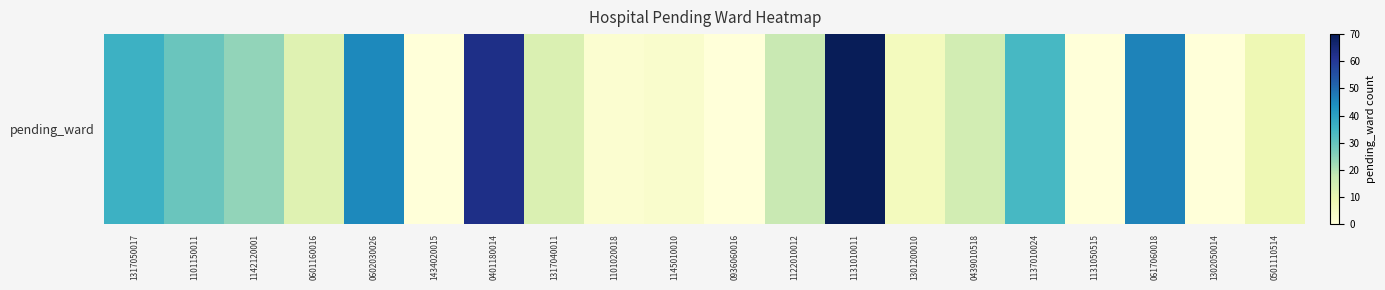

Reading right to left, transcribe all the data shown in this chart.

0501110514=8	1302050014=0	0617060018=46	1131050515=0	1137010024=34	0439010518=15	1301200010=6	1131010011=70	1122010012=17	0936060016=0	1145010010=3	1101020018=2	1317040011=13	0401180014=63	1434020015=0	0602030026=45	0601160016=12	1142120001=24	1101150011=29	1317050017=36